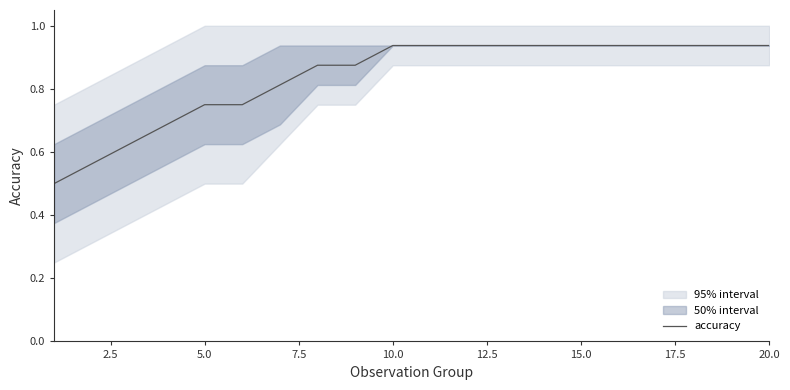

What is the lowest value of the accuracy series?

0.5